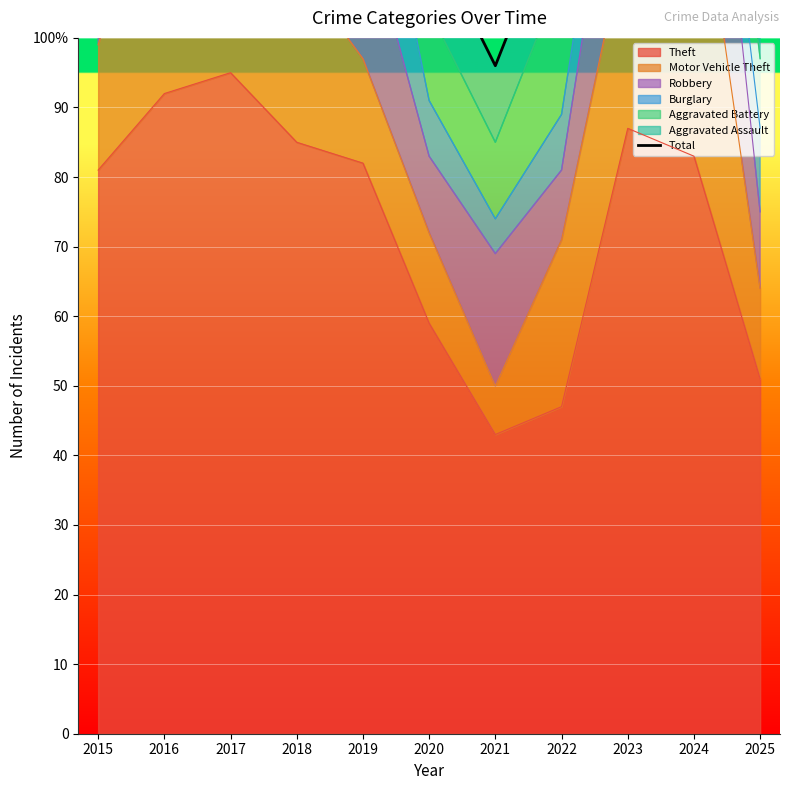

What is the greatest value displayed?

240